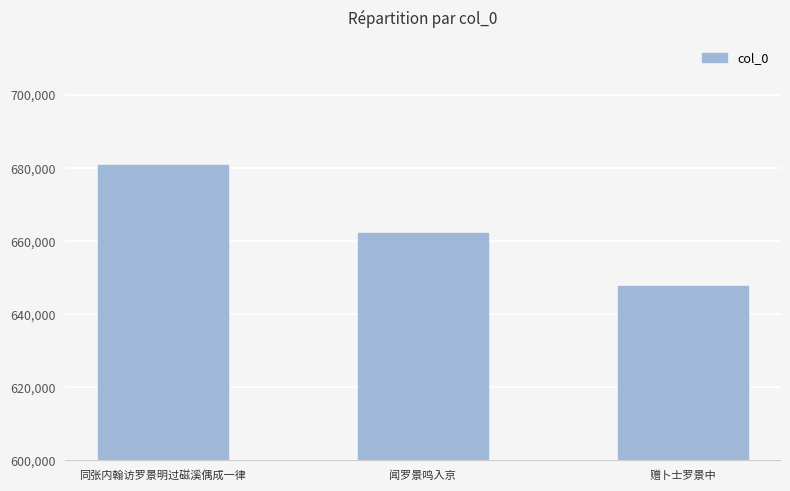

What is the minimum value shown in the chart?

647615